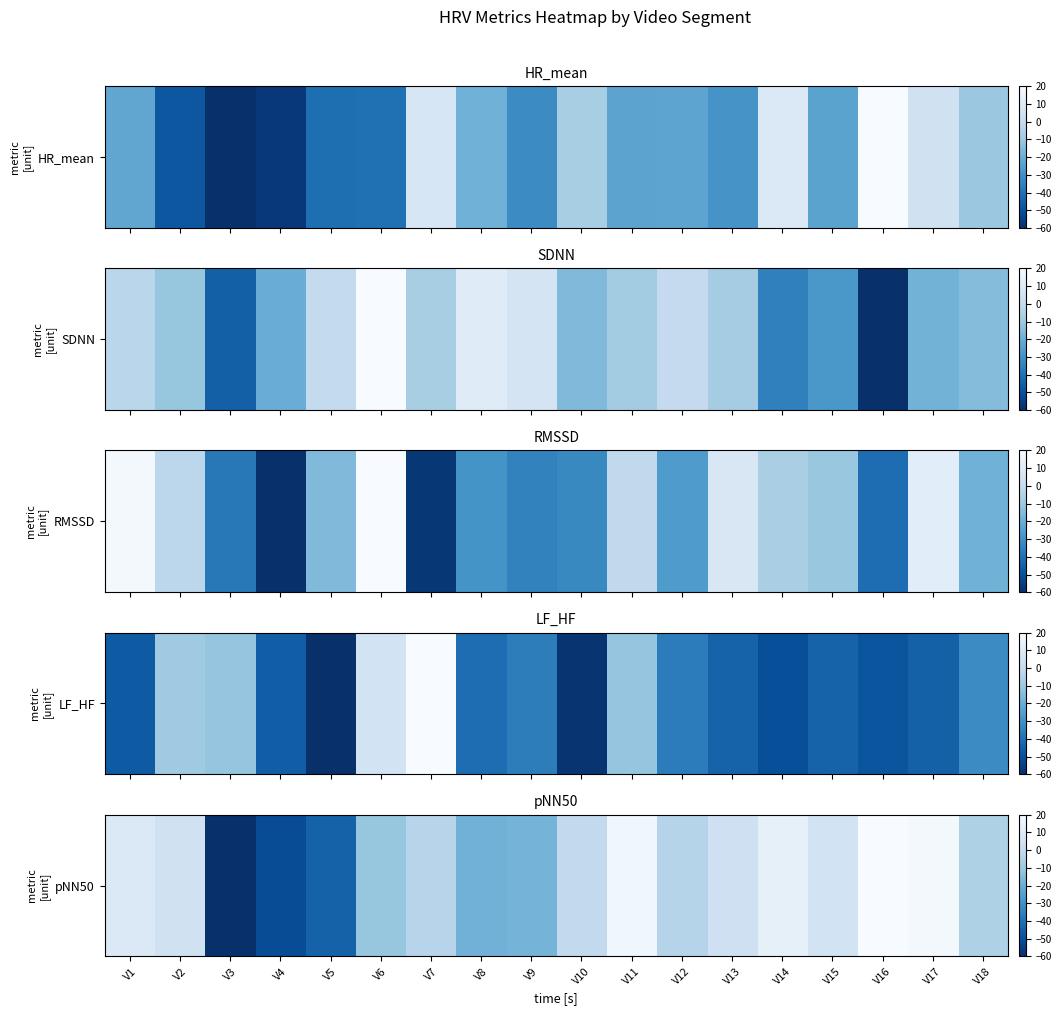

What is the minimum value shown in the chart?

-60.0